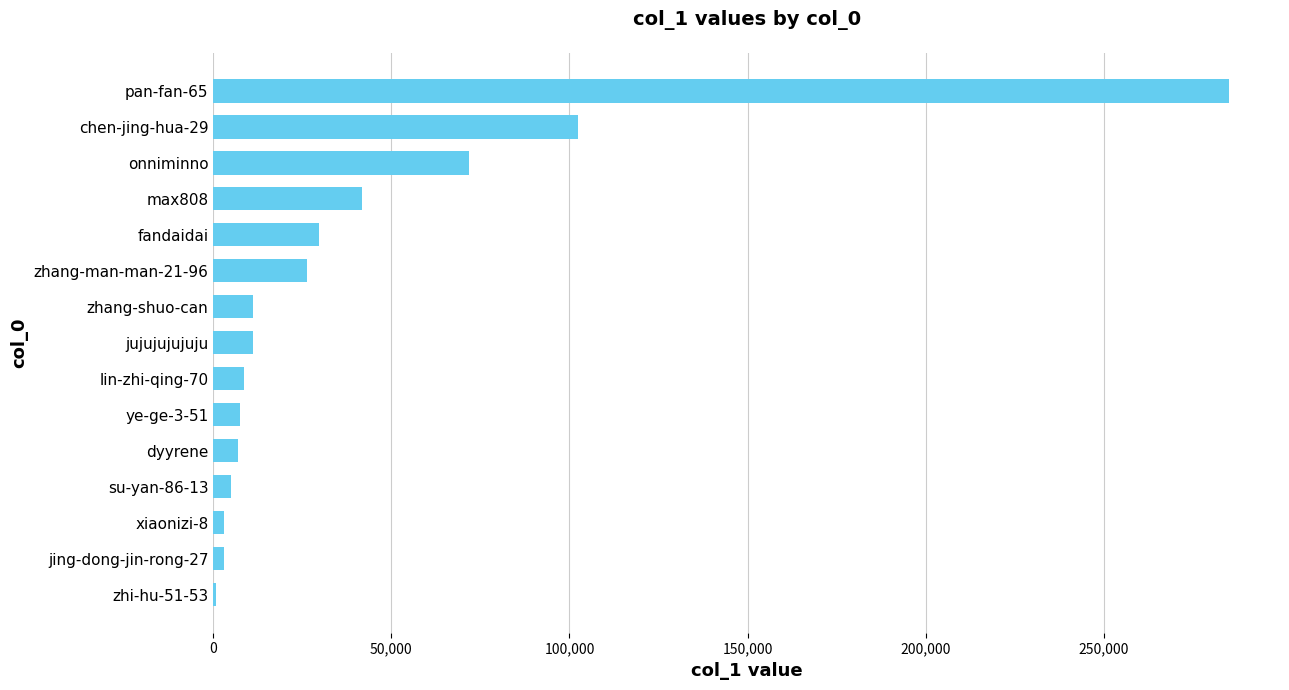

Between max808 and dyyrene, which is larger?

max808